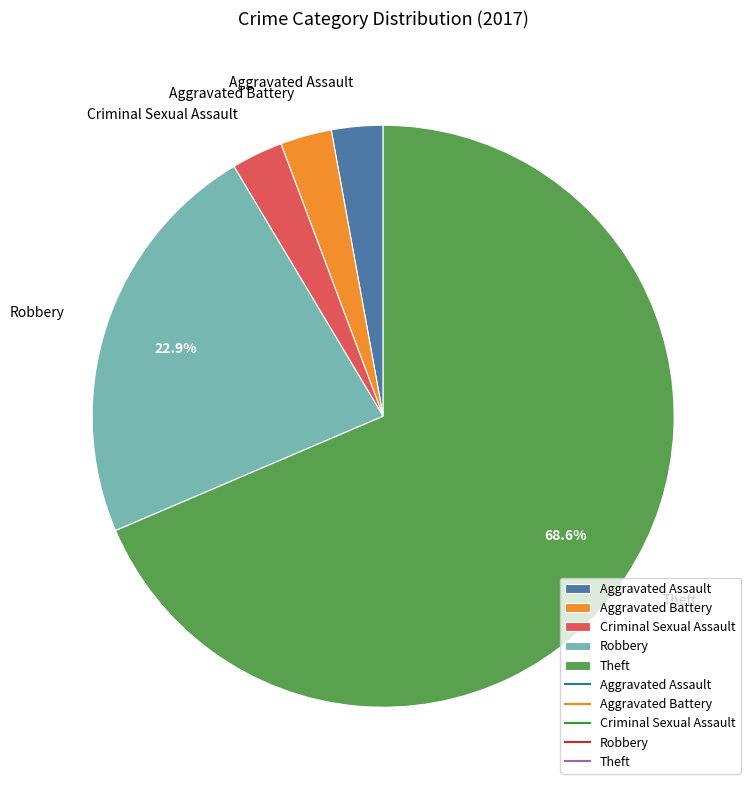

Which category has the biggest portion of the pie?

Theft